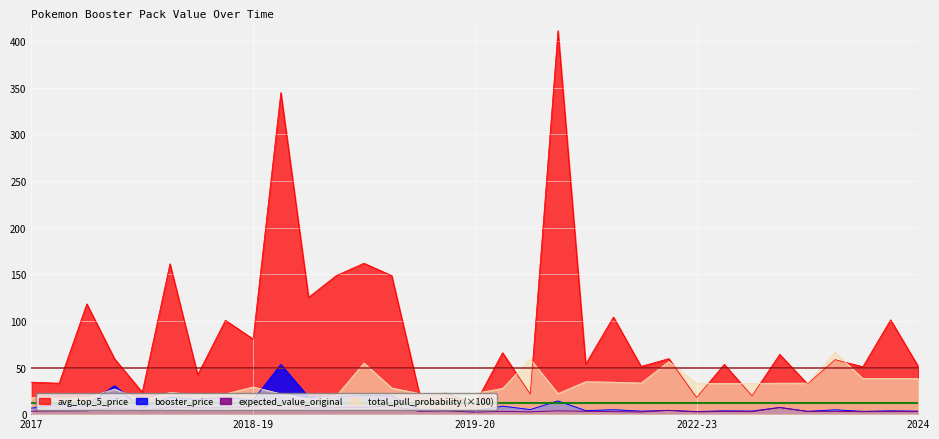

Which series has the widest spread of values?

avg_top_5_price